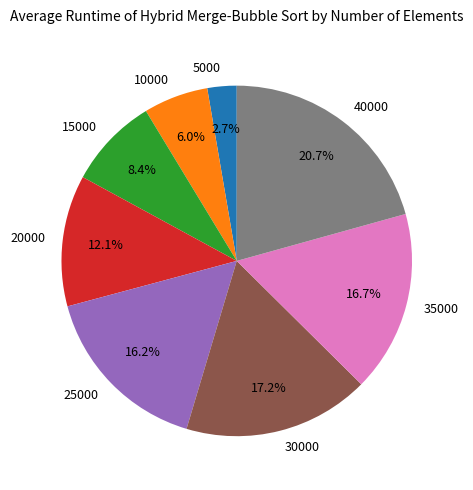

Does 20000 account for over 50% of the chart?

No